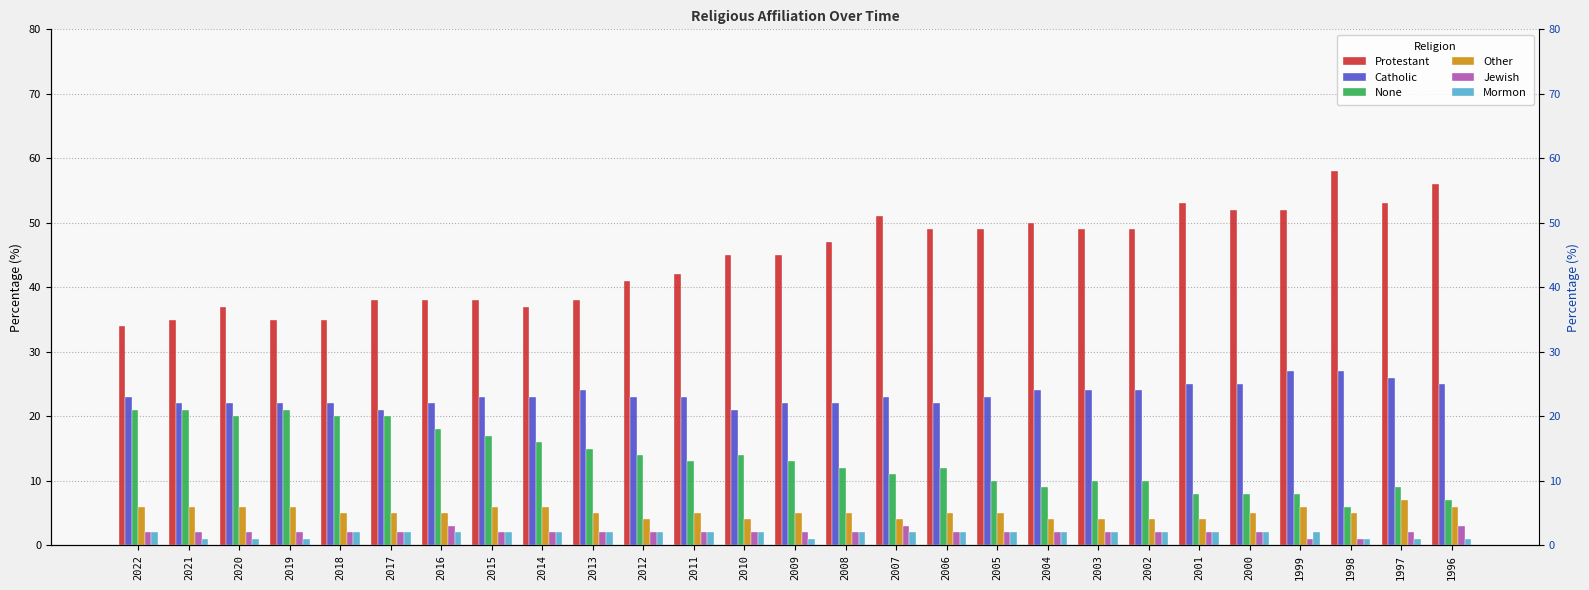

How many data points in Other are less than 5?

7